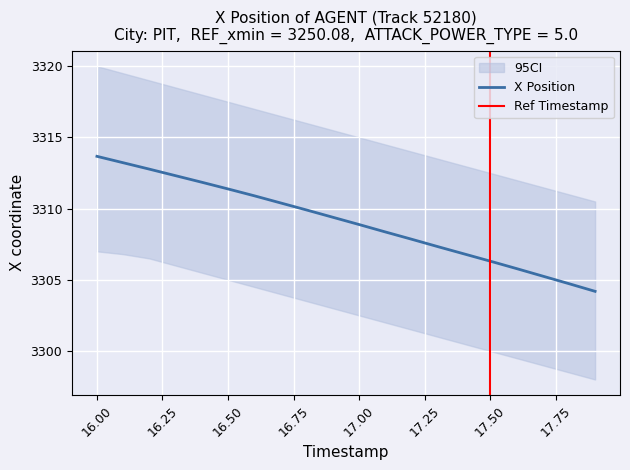

Reading left to right, transcribe all the data shown in this chart.

16.0=3313.7	16.1=3313.2	16.2=3312.8	16.3=3312.3	16.4=3311.8	16.5=3311.4	16.6=3310.9	16.7=3310.4	16.8=3309.9	16.9=3309.4	17.0=3308.9	17.1=3308.4	17.2=3307.8	17.3=3307.3	17.4=3306.8	17.5=3306.3	17.6=3305.8	17.7=3305.3	17.8=3304.7	17.9=3304.2